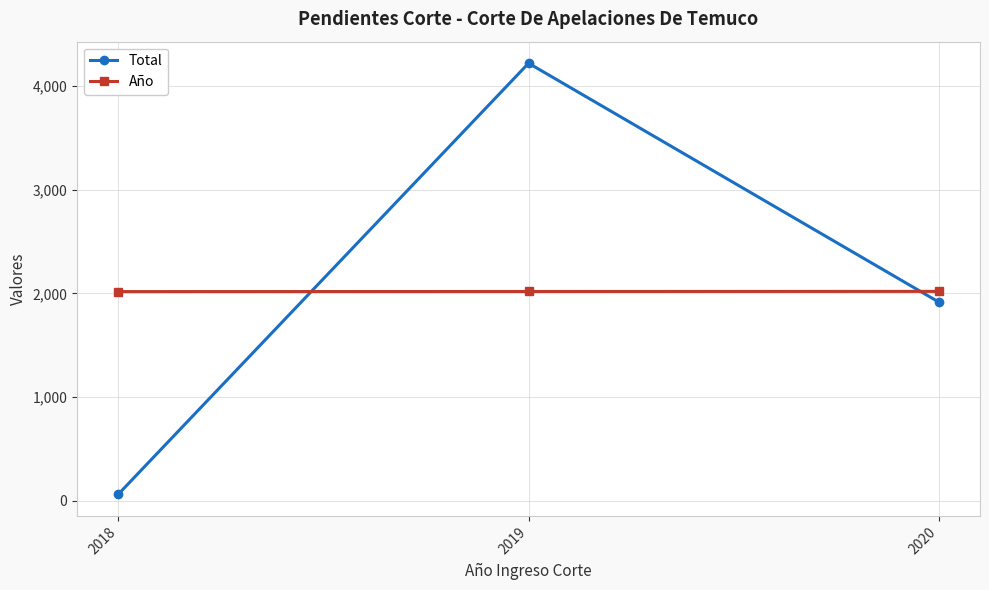

What is the total value across all series at 2020?

3936